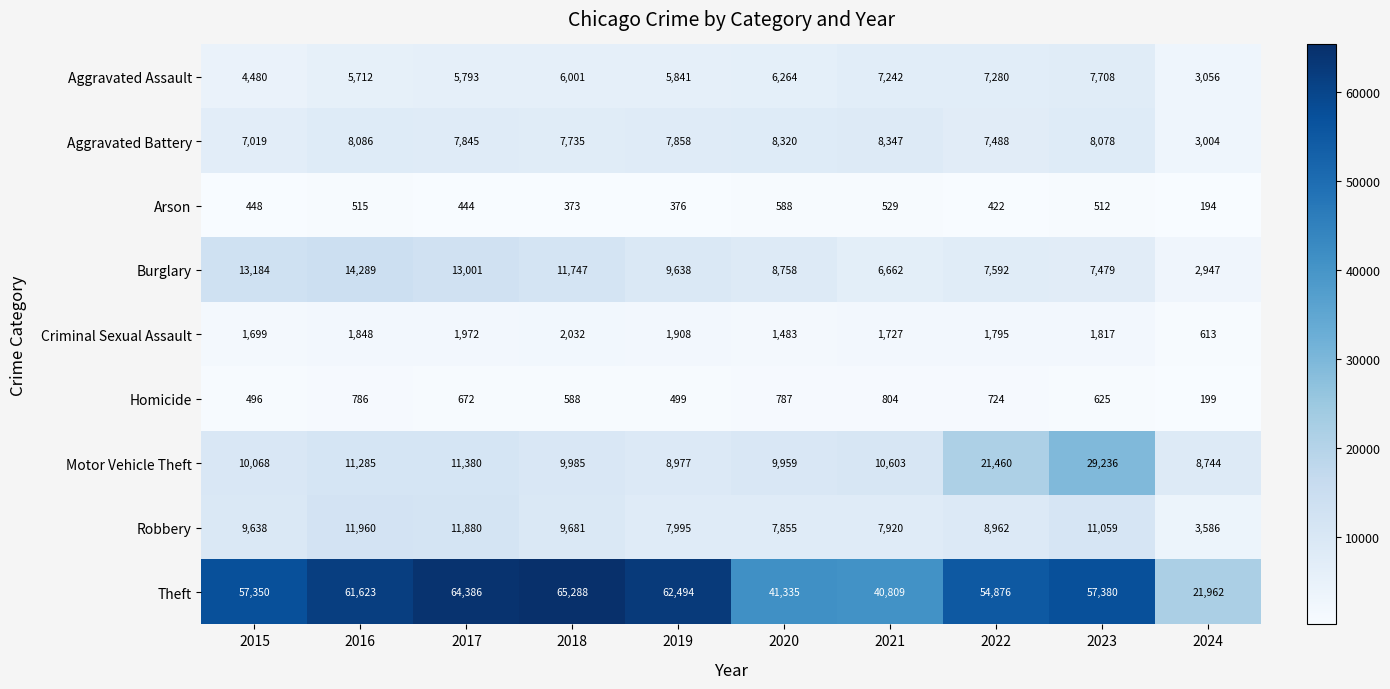

Which category has the lowest value across all series?

2024